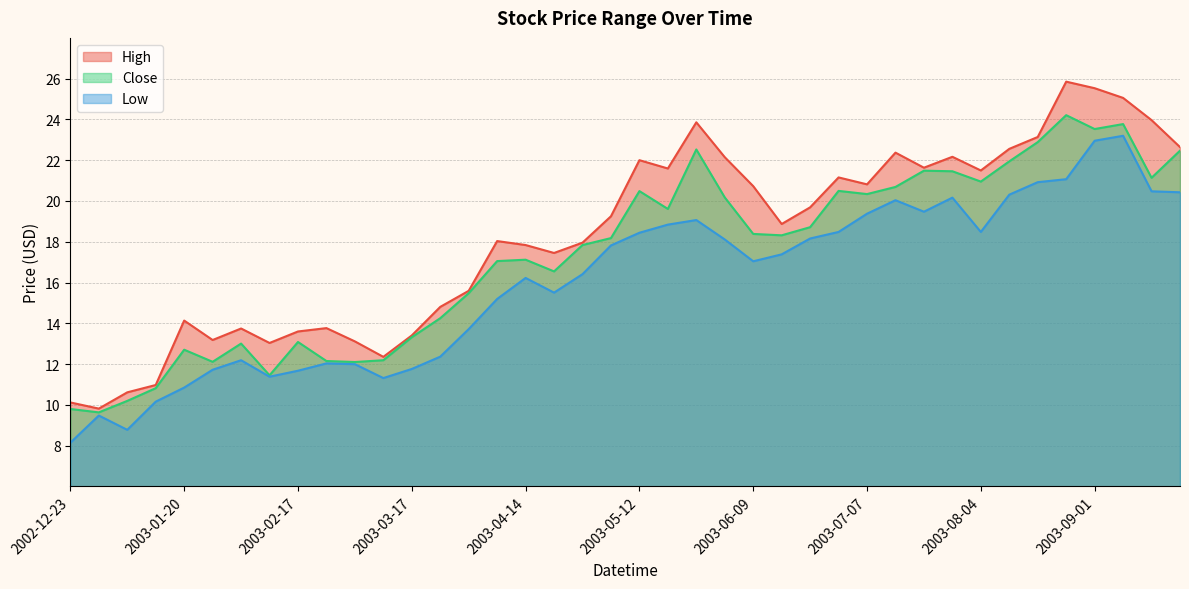

How many lines are shown in the chart?

3